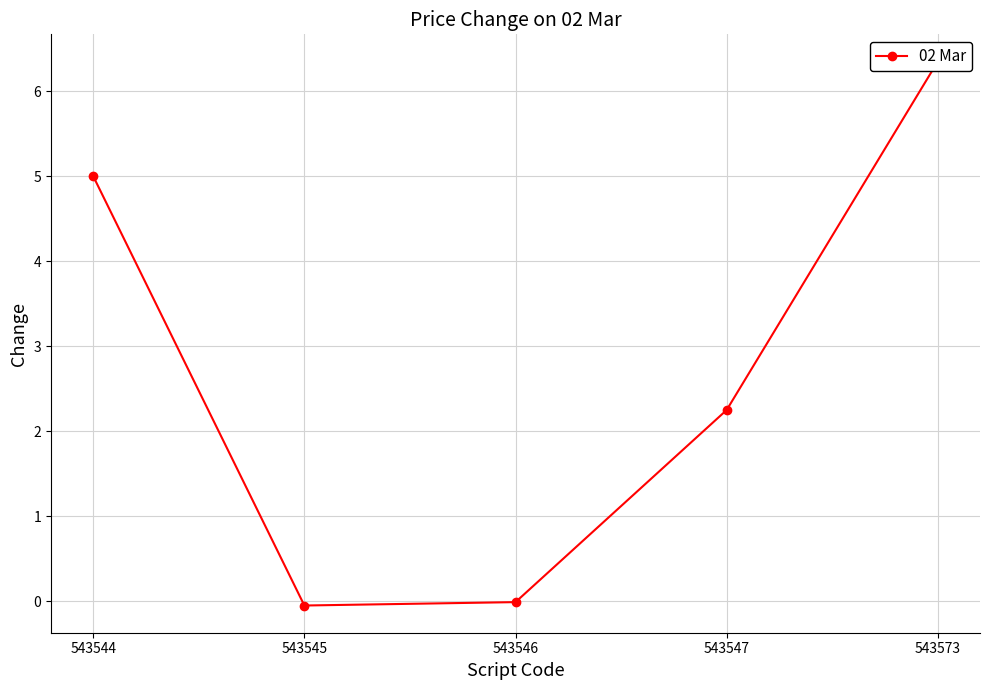

Is this an area chart (filled region under the line)?

No